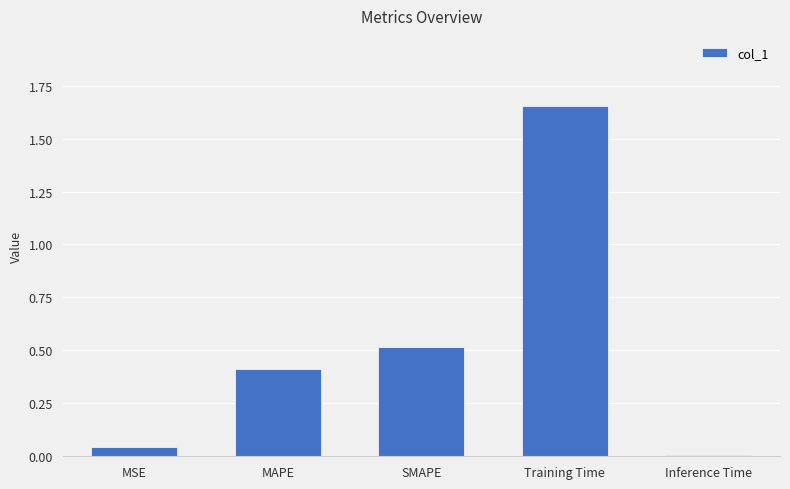

What is the difference between the second highest and second lowest values?

0.5